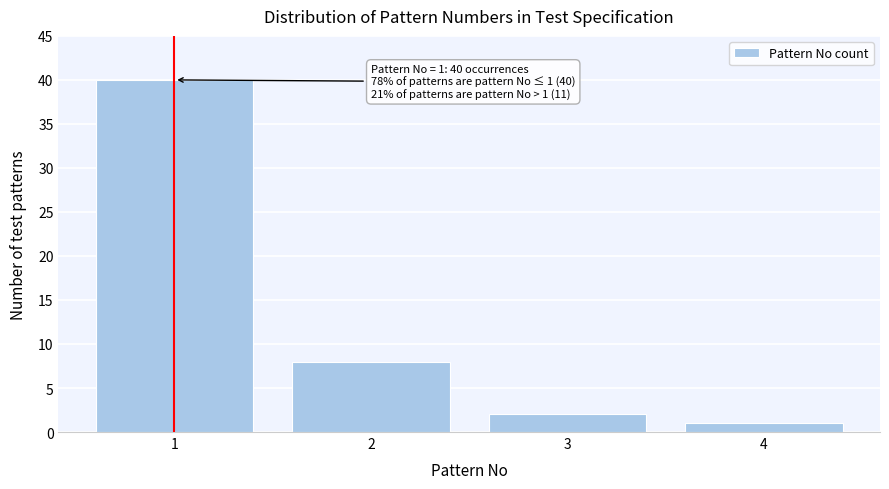

Reading left to right, transcribe all the data shown in this chart.

40	8	2	1